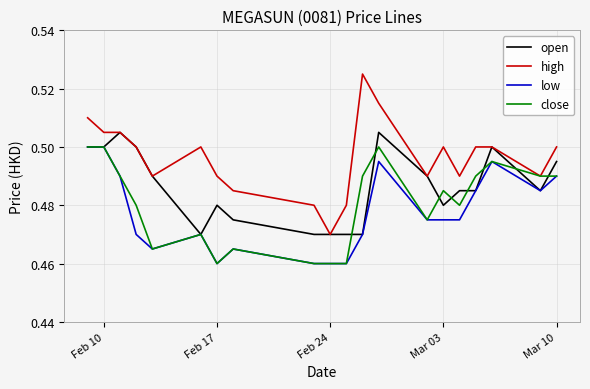

True or false: high and low intersect in this chart.

False